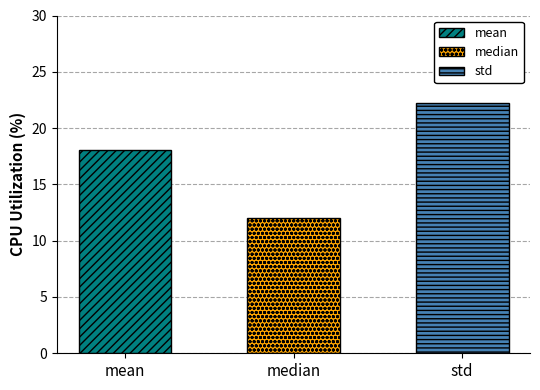

What position from the left is std?

3